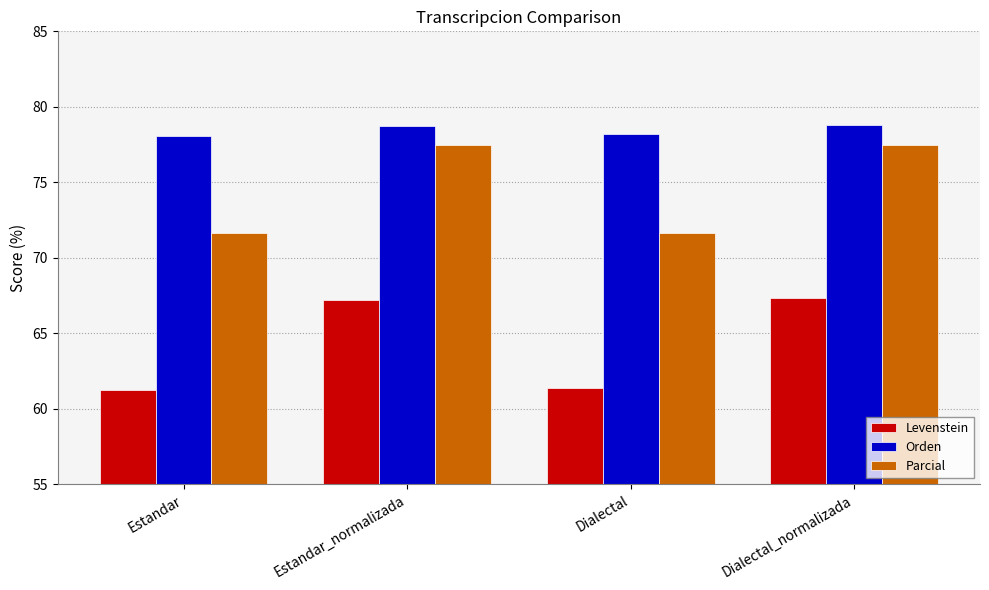

True or false: Parcial has a value of 17.6 at Dialectal.

False